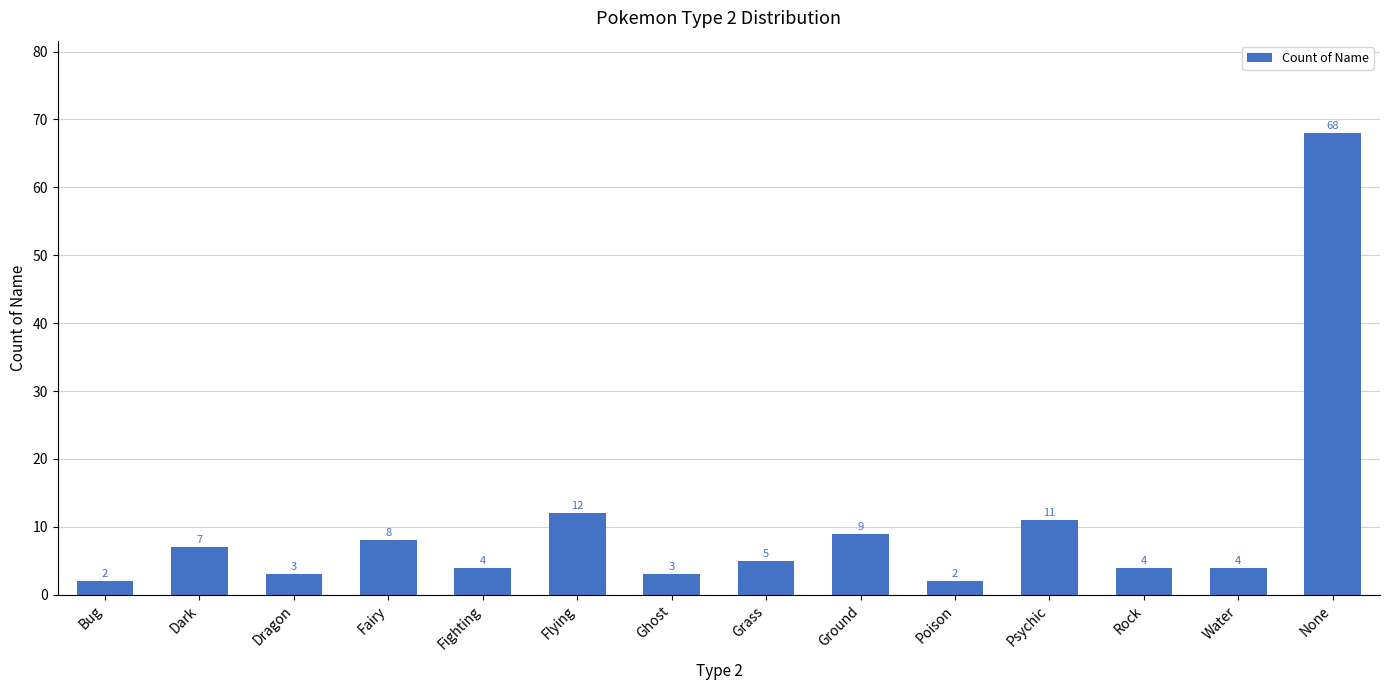

What is the sum of all values?

142